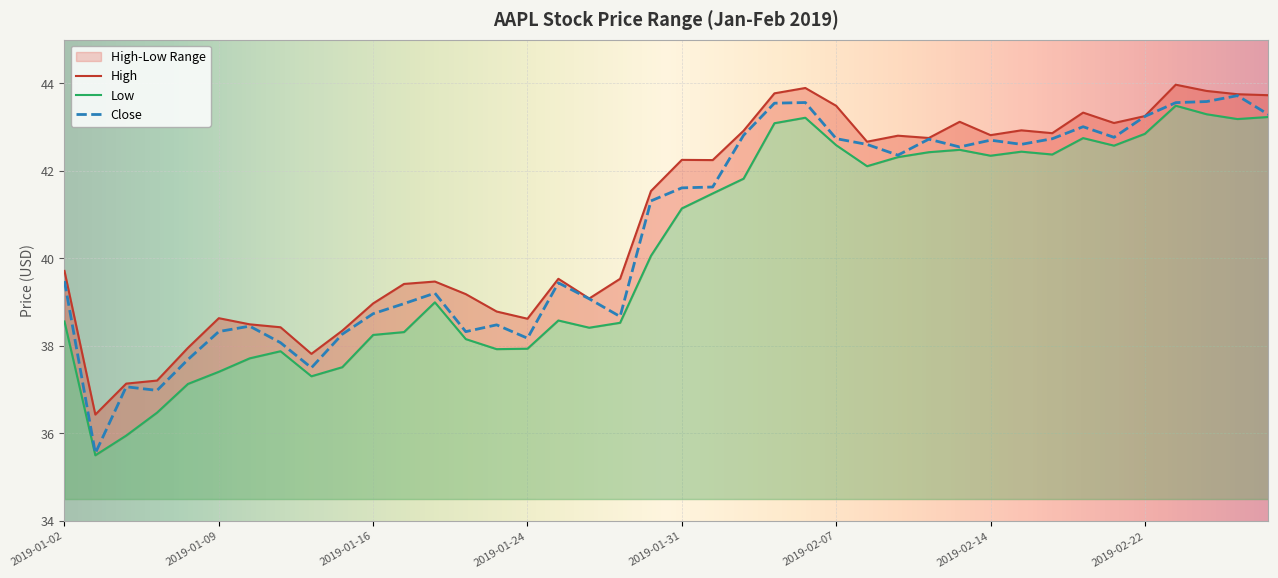

What is the difference between the High values at 2019-01-03 and 2019-02-05?

7.3